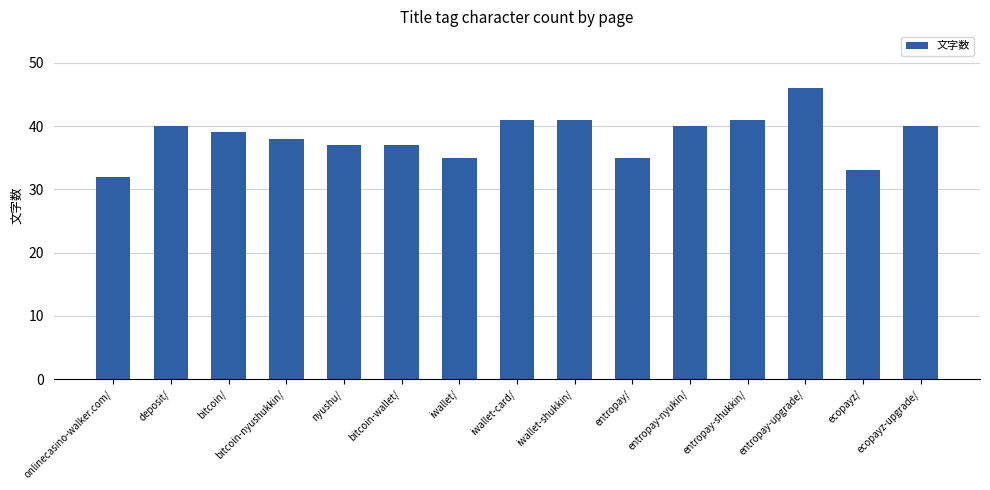

Reading right to left, extract all data points from this chart.

40	33	46	41	40	35	41	41	35	37	37	38	39	40	32